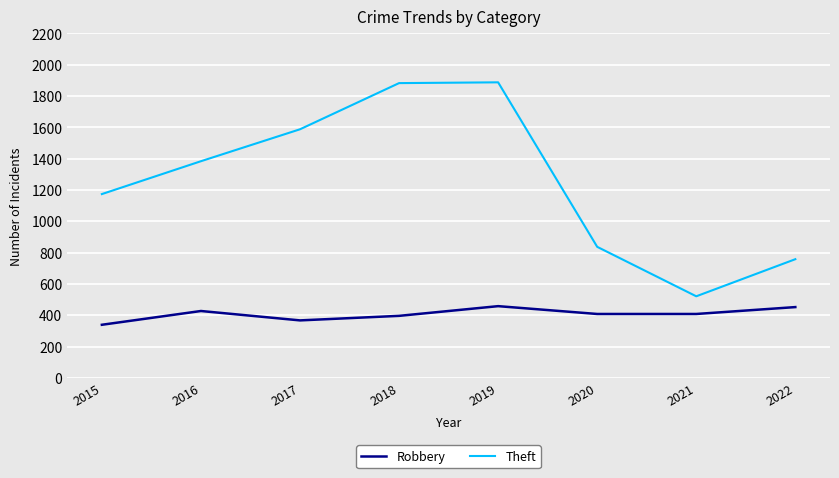

What is the smallest value displayed?

339